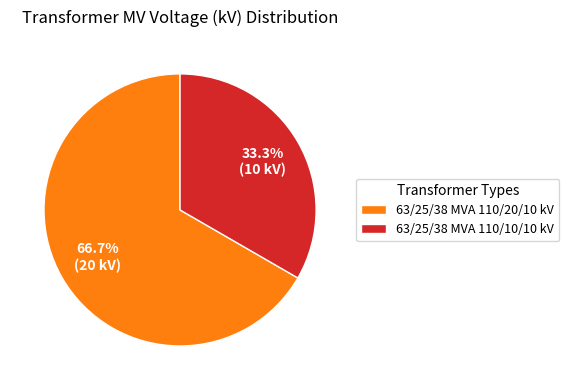

Between 63/25/38 MVA 110/10/10 kV and 63/25/38 MVA 110/20/10 kV, which is larger?

63/25/38 MVA 110/20/10 kV